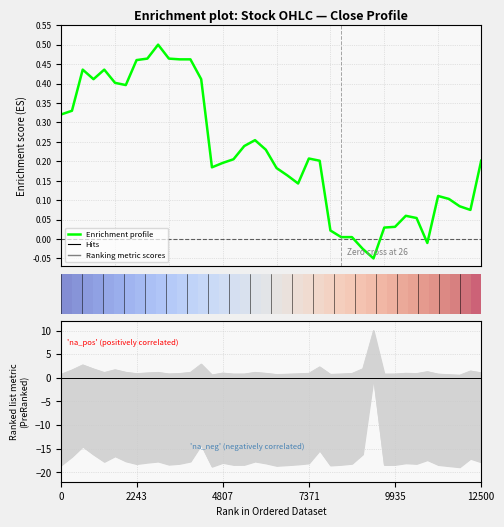

Where is the data nearest to the value 0?

26